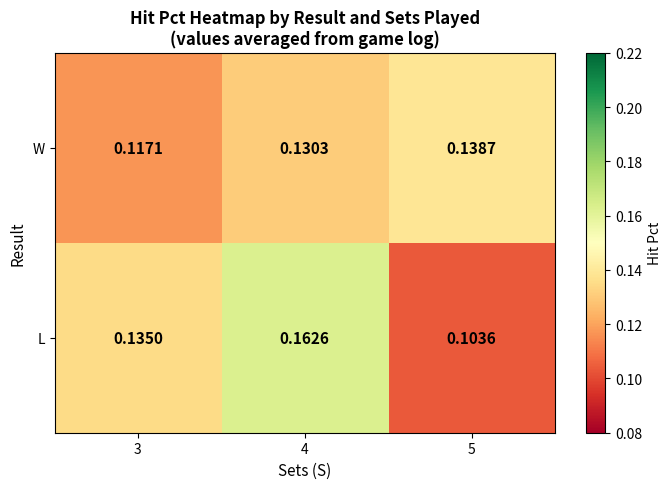

Is the value of L at 3 greater than the value of W at 5?

No